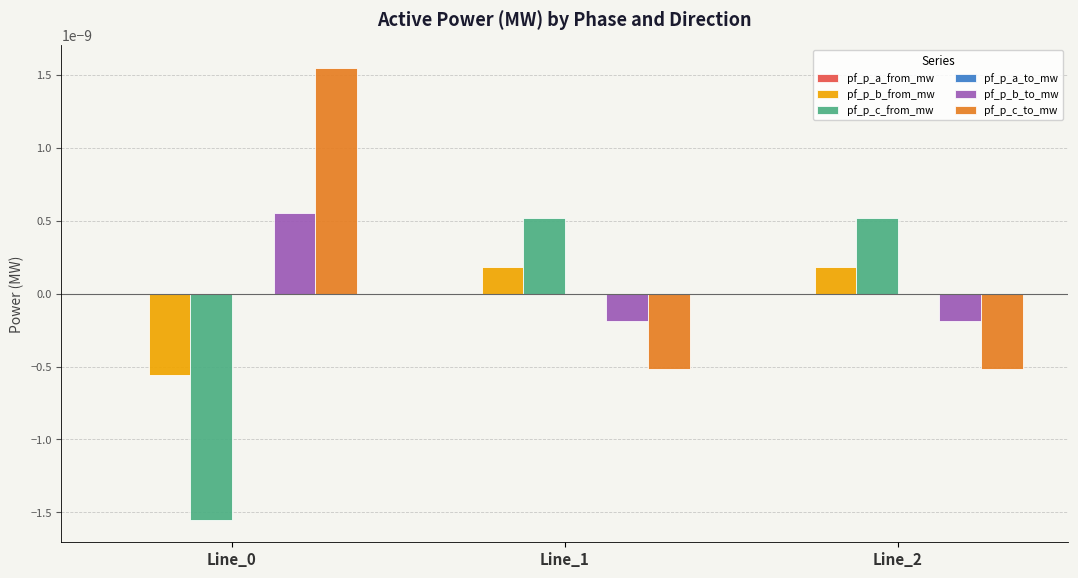

Is it true that pf_p_c_from_mw equals -0.0 at Line_0?

True